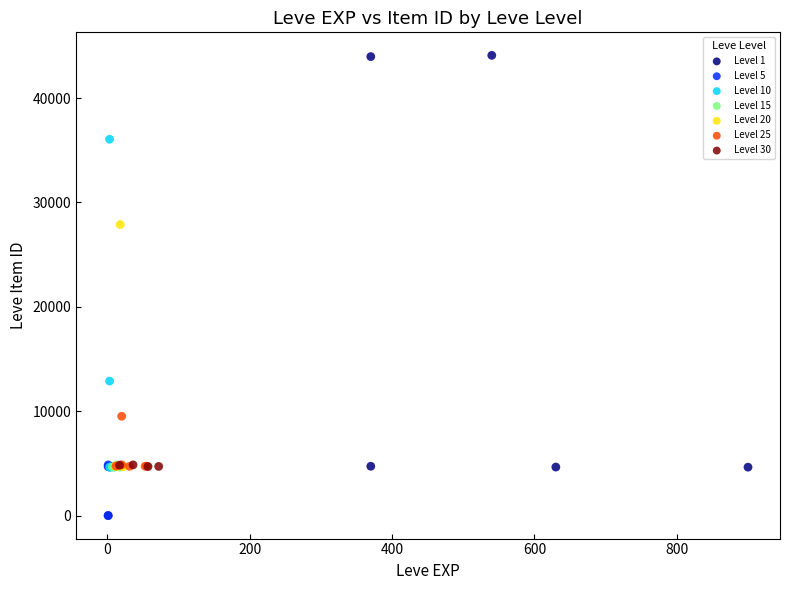

Which series contains the highest Y value?

Level 1